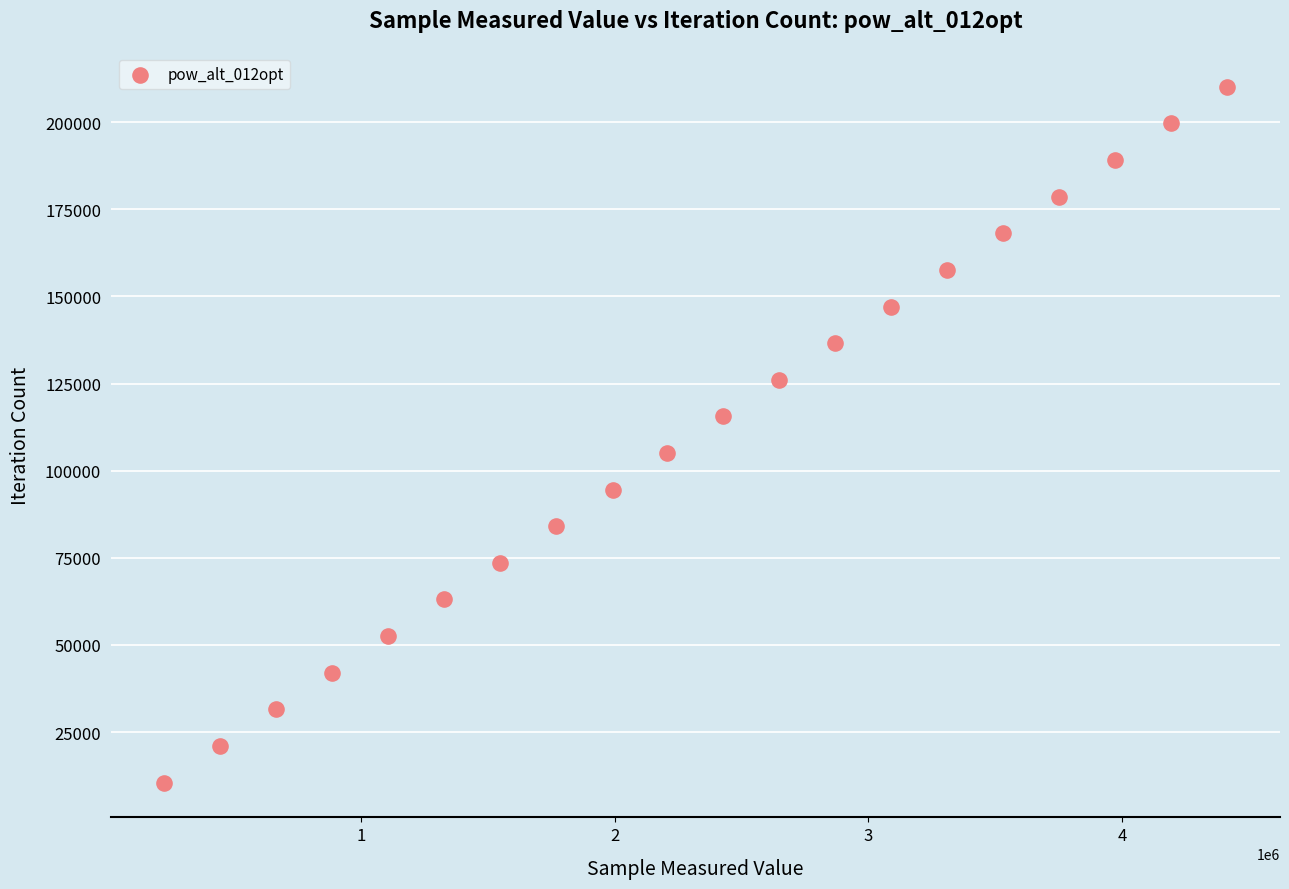

What is the range of X values (max minus min)?

4192293